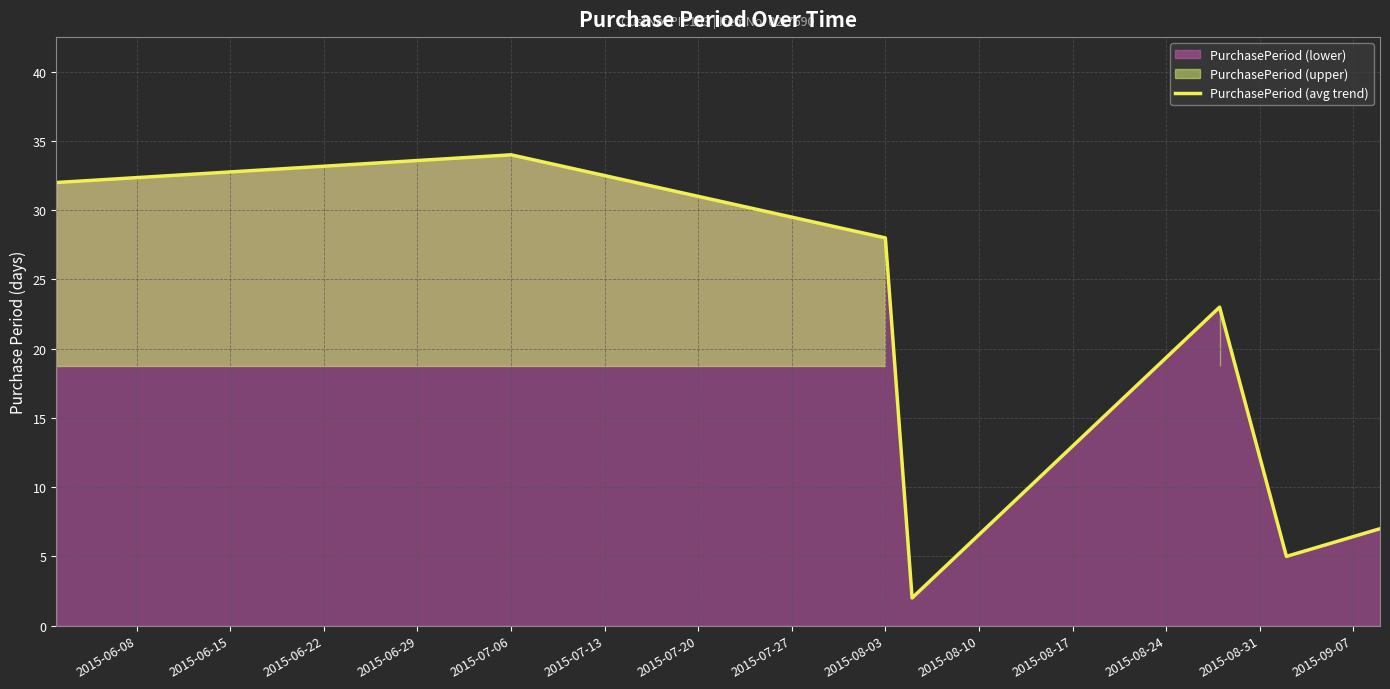

True or false: PurchasePeriod (avg trend) has a value of 28 at 2015-08-03.

True